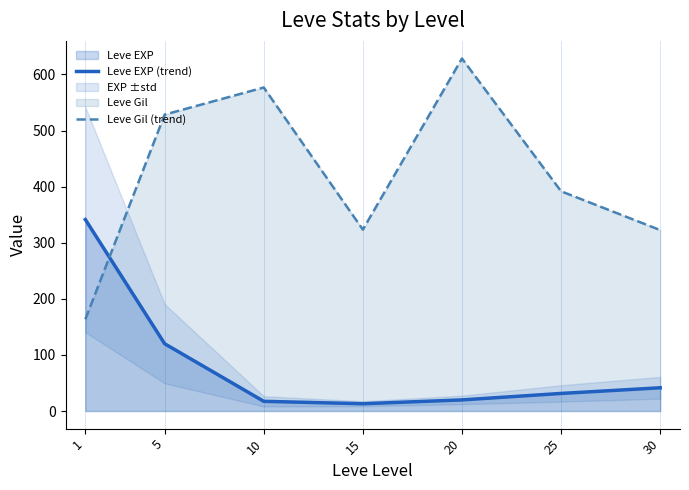

In Leve EXP (trend), how many points are lower than both neighbors (excluding endpoints)?

1